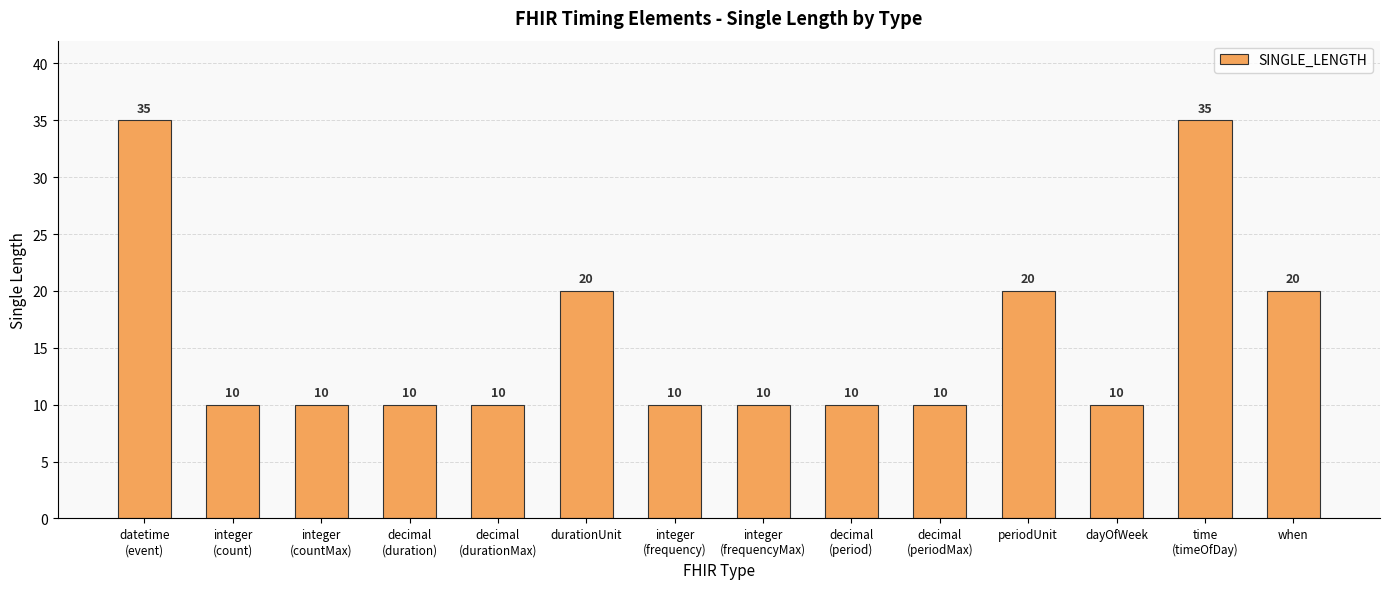

What is the smallest value displayed?

10